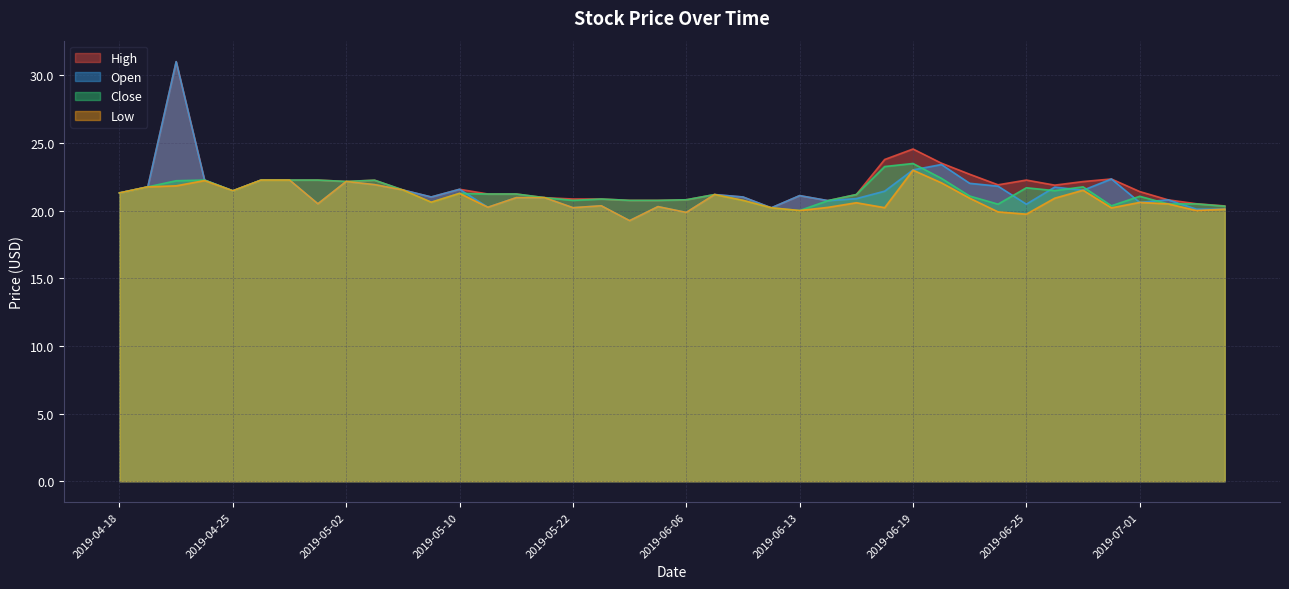

Reading left to right, list all the values displayed in this chart.

open: 21.3	21.7	31.0	22.2	21.5	22.2	22.2	20.5	22.1	21.9	21.5	21.0	21.6	20.2	20.9	20.9	20.2	20.4	19.2	20.3	19.9	21.2	21.0	20.2	21.1	20.7	20.9	21.4	23.0	23.4	22.0	21.8	20.5	21.7	21.5	22.3	20.6	20.8	20.1	20.1
close: 21.3	21.7	22.2	22.2	21.5	22.2	22.2	22.2	22.1	22.2	21.5	20.6	21.3	21.2	21.2	20.9	20.8	20.9	20.8	20.8	20.8	21.2	20.8	20.2	20.0	20.7	21.2	23.2	23.5	22.4	21.1	20.5	21.7	21.5	21.8	20.4	21.1	20.5	20.5	20.3
high: 21.3	21.7	31.0	22.2	21.5	22.2	22.2	22.2	22.1	22.2	21.5	21.0	21.6	21.2	21.2	20.9	20.9	20.9	20.8	20.8	20.8	21.2	21.0	20.2	21.1	20.7	21.2	23.8	24.5	23.5	22.7	21.9	22.2	21.9	22.1	22.3	21.4	20.8	20.5	20.3
low: 21.3	21.7	21.8	22.2	21.5	22.2	22.2	20.5	22.1	21.9	21.5	20.6	21.3	20.2	20.9	20.9	20.2	20.4	19.2	20.3	19.9	21.2	20.8	20.2	20.0	20.2	20.6	20.2	23.0	22.1	20.9	19.9	19.7	20.9	21.5	20.2	20.6	20.5	20.0	20.1